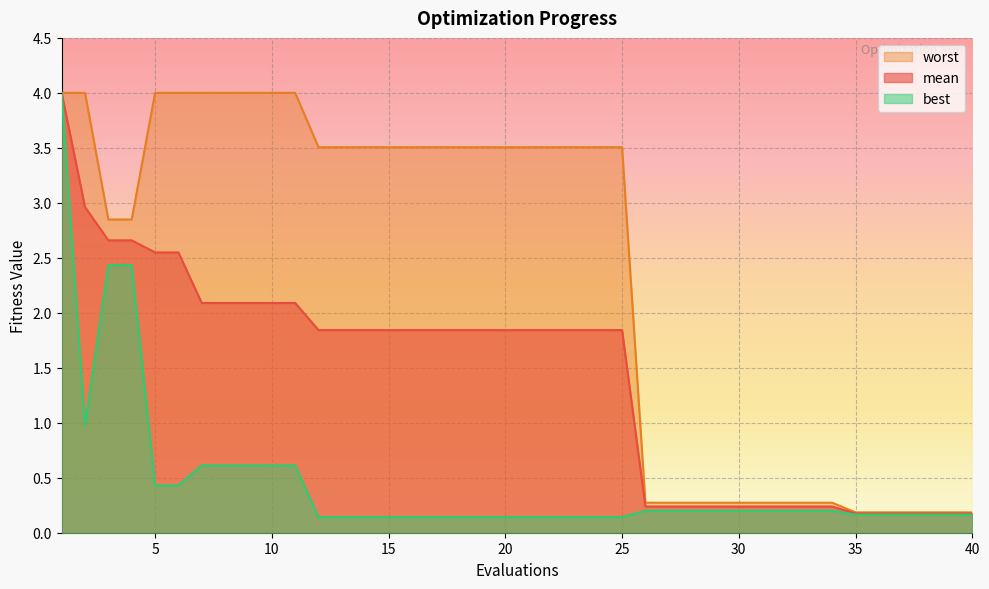

Reading left to right, list all the values displayed in this chart.

mean: 4.0	3.0	2.7	2.7	2.5	2.5	2.1	2.1	2.1	2.1	2.1	1.8	1.8	1.8	1.8	1.8	1.8	1.8	1.8	1.8	1.8	1.8	1.8	1.8	1.8	0.2	0.2	0.2	0.2	0.2	0.2	0.2	0.2	0.2	0.2	0.2	0.2	0.2	0.2	0.2
best: 4.0	1.0	2.4	2.4	0.4	0.4	0.6	0.6	0.6	0.6	0.6	0.1	0.1	0.1	0.1	0.1	0.1	0.1	0.1	0.1	0.1	0.1	0.1	0.1	0.1	0.2	0.2	0.2	0.2	0.2	0.2	0.2	0.2	0.2	0.2	0.2	0.2	0.2	0.2	0.2
worst: 4.0	4.0	2.8	2.8	4.0	4.0	4.0	4.0	4.0	4.0	4.0	3.5	3.5	3.5	3.5	3.5	3.5	3.5	3.5	3.5	3.5	3.5	3.5	3.5	3.5	0.3	0.3	0.3	0.3	0.3	0.3	0.3	0.3	0.3	0.2	0.2	0.2	0.2	0.2	0.2